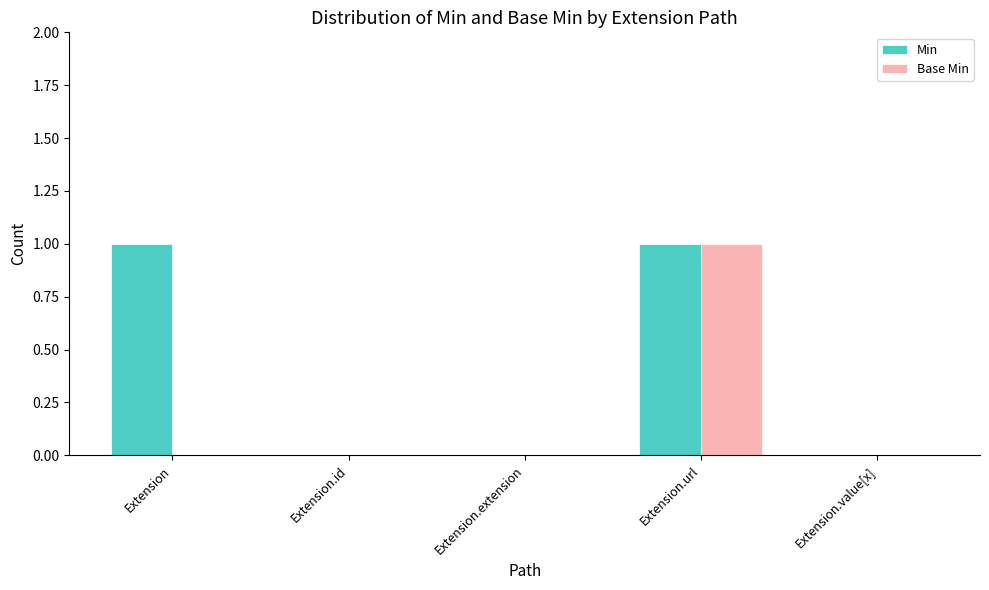

What is the maximum value for Min?

1